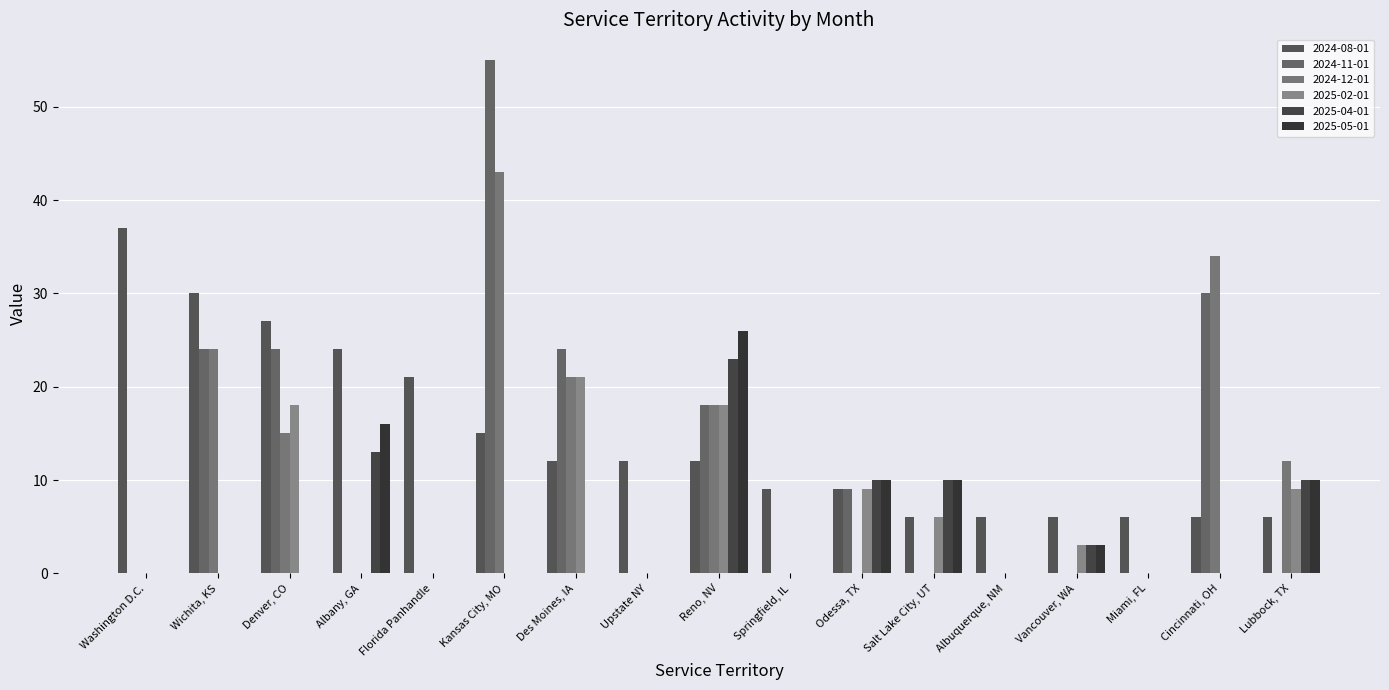

What is the difference between the highest and lowest values at Vancouver, WA?

6